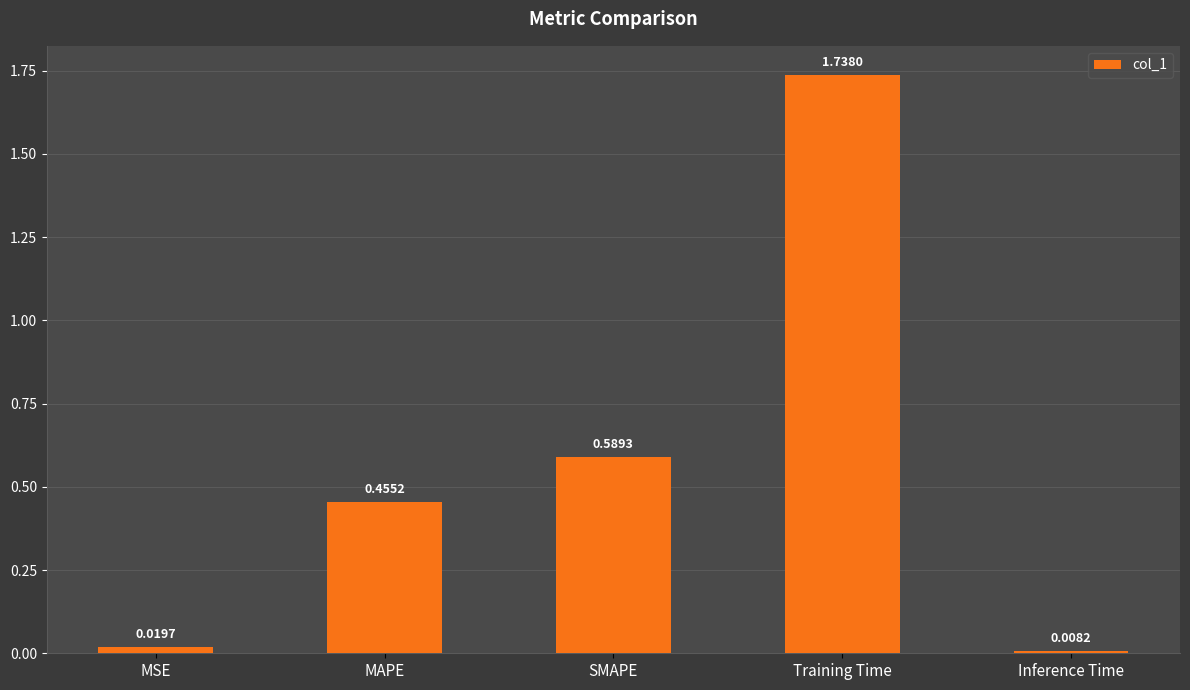

What position from the right is Training Time?

2